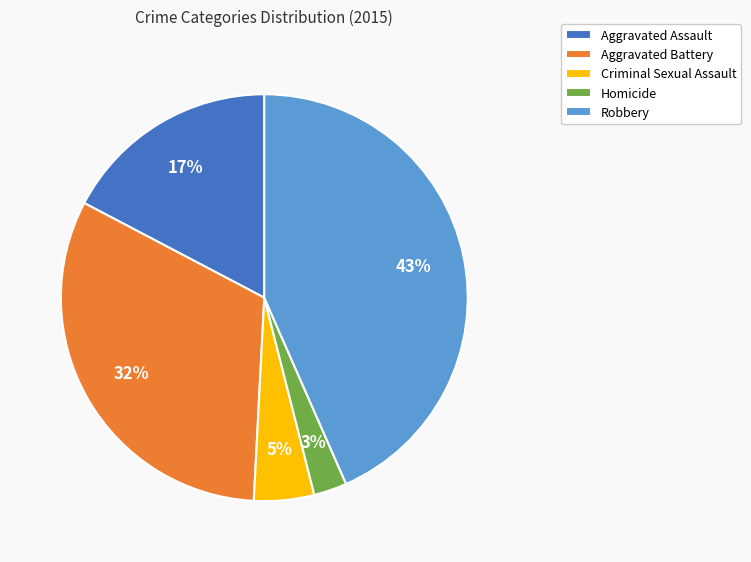

What is the smallest slice in the pie chart?

Homicide